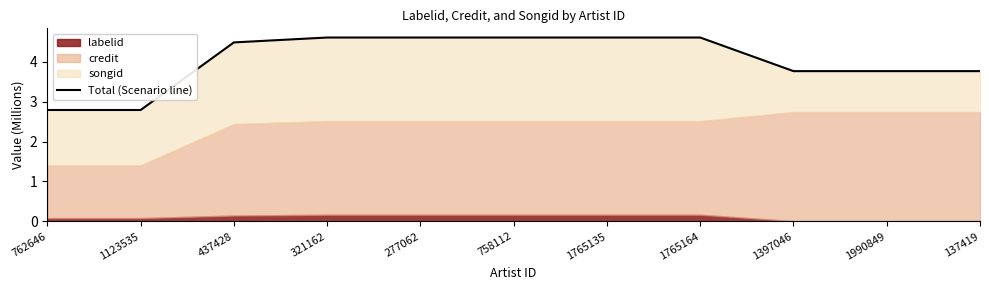

True or false: there are more than 2 points higher than both neighbors.

False